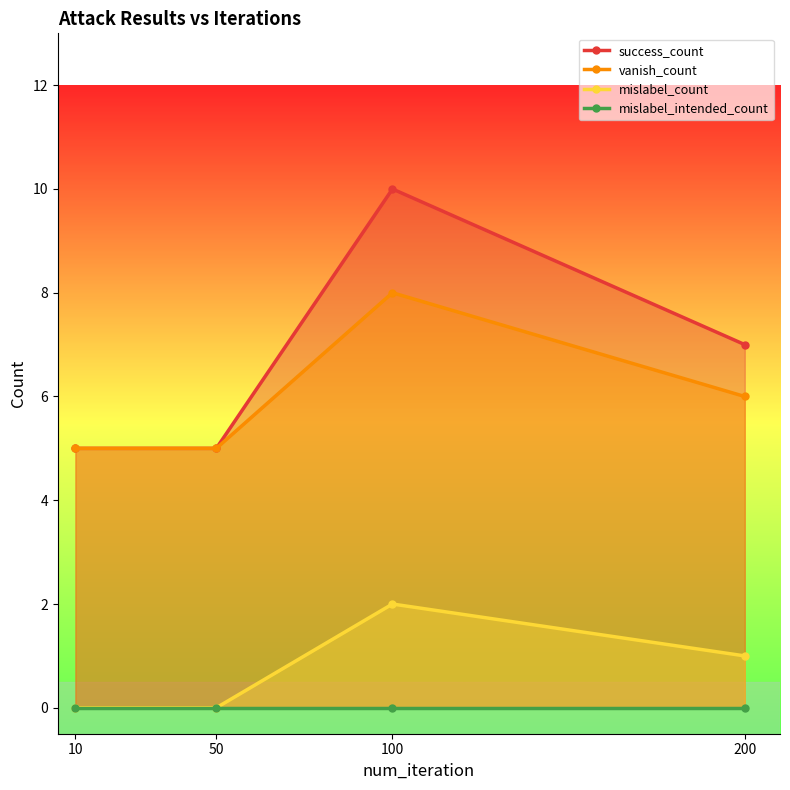

Reading left to right, extract all data points from this chart.

success_count: 10=5	50=5	100=10	200=7
vanish_count: 10=5	50=5	100=8	200=6
mislabel_count: 10=0	50=0	100=2	200=1
mislabel_intended_count: 10=0	50=0	100=0	200=0